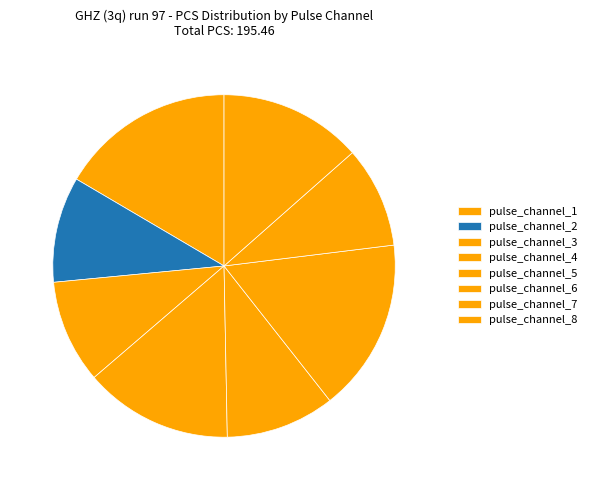

What percentage is the pulse_channel_5 slice, to the nearest percent?

10%